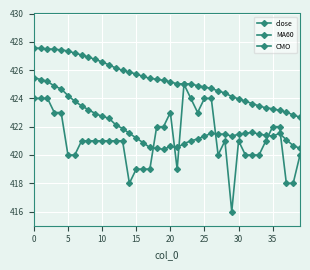

What is the value of the MA60 point at the 30th from the left?

424.1